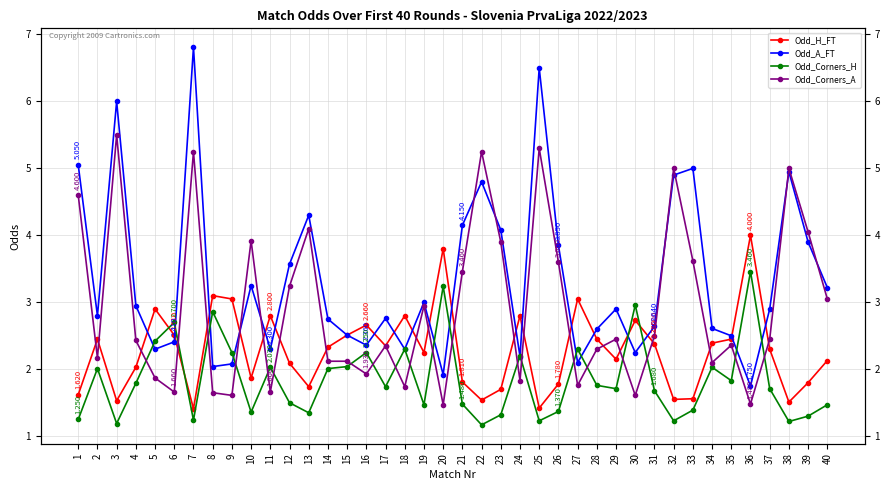

How many lines are shown in the chart?

4